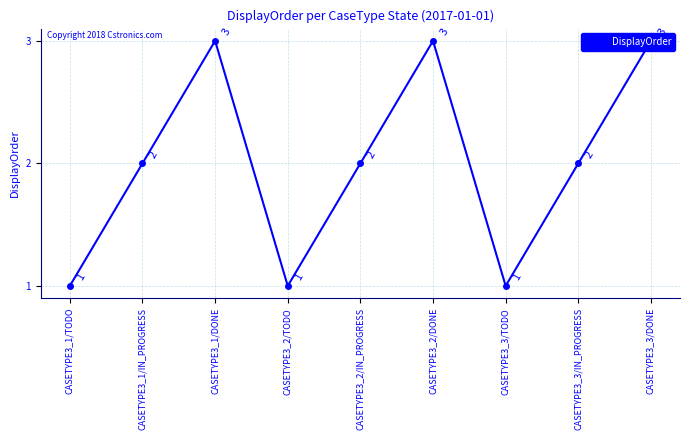

Reading right to left, transcribe all the data shown in this chart.

3	2	1	3	2	1	3	2	1